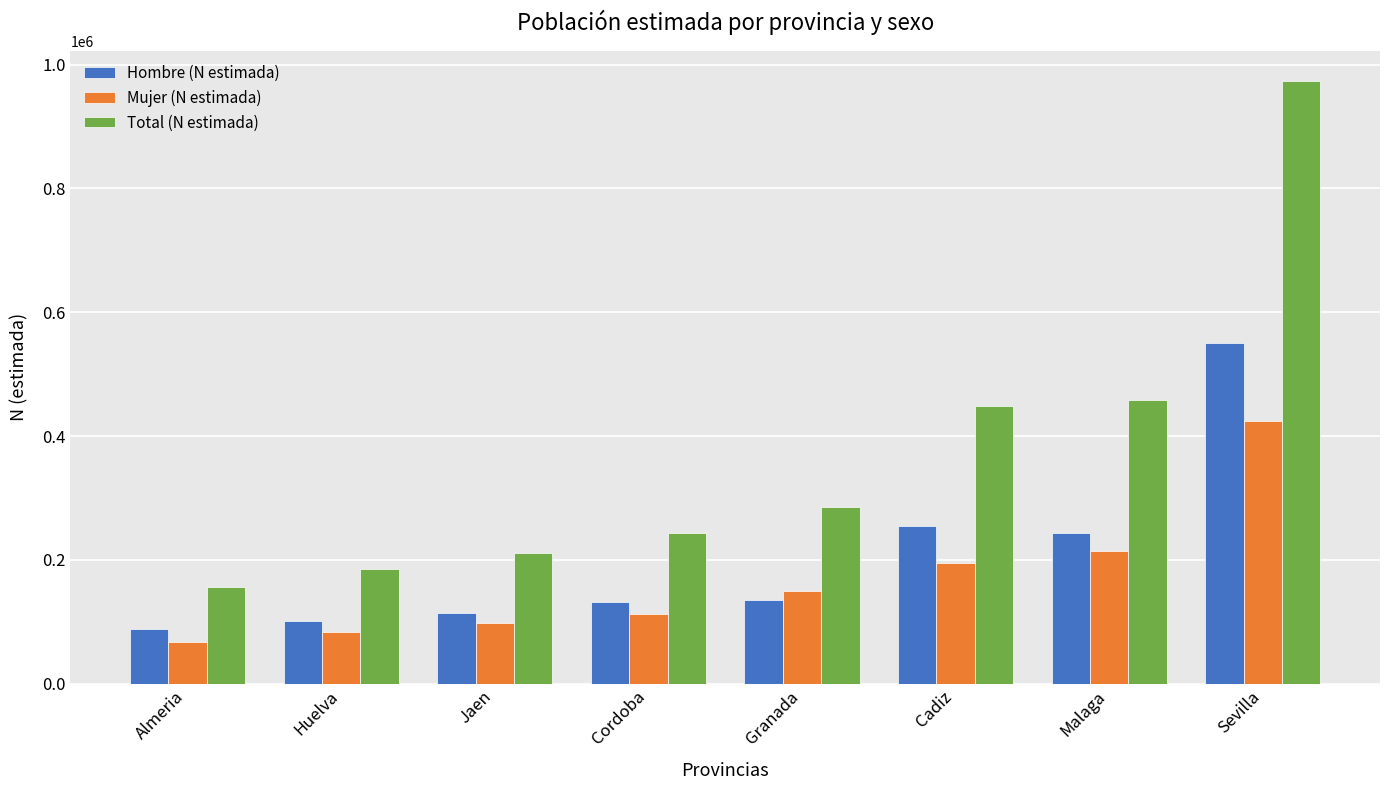

What position from the right is Cordoba?

5